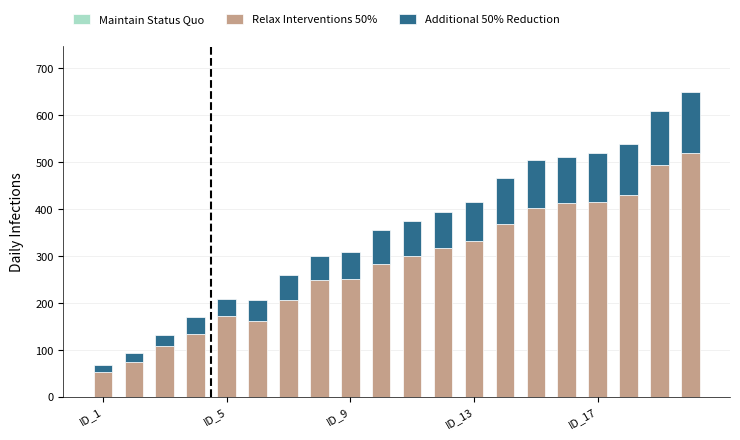

Which series has the largest total across all categories?

Relax Interventions 50%